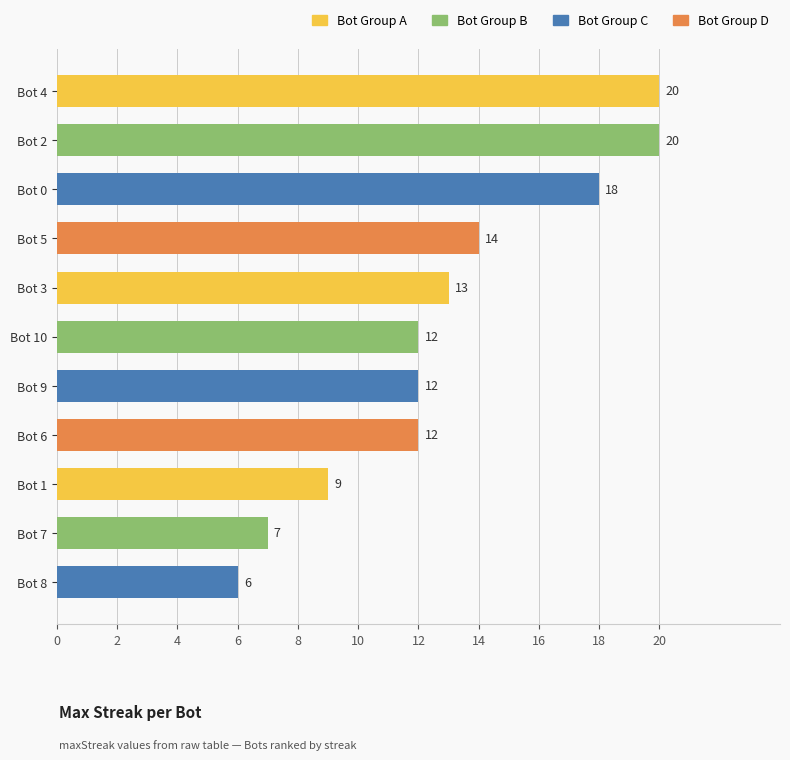

What is the ratio of the value at Bot 5 to the value at Bot 0?

0.8